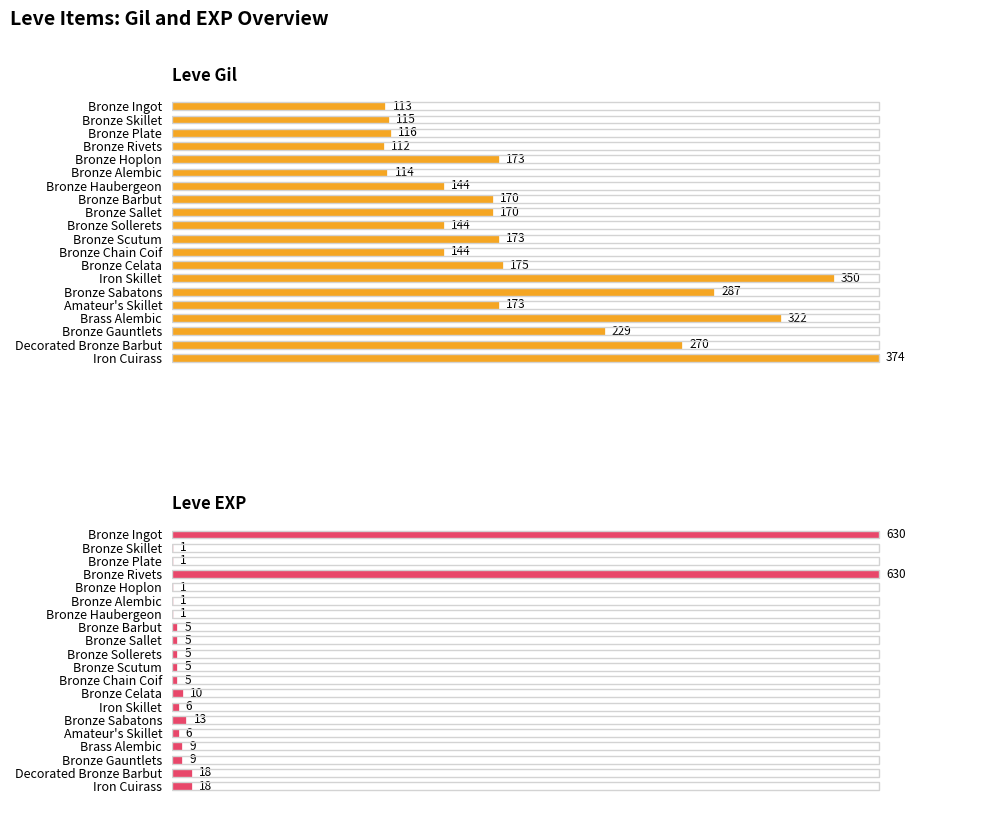

Between Bronze Barbut and Bronze Gauntlets, which series saw the biggest shift?

Leve Gil